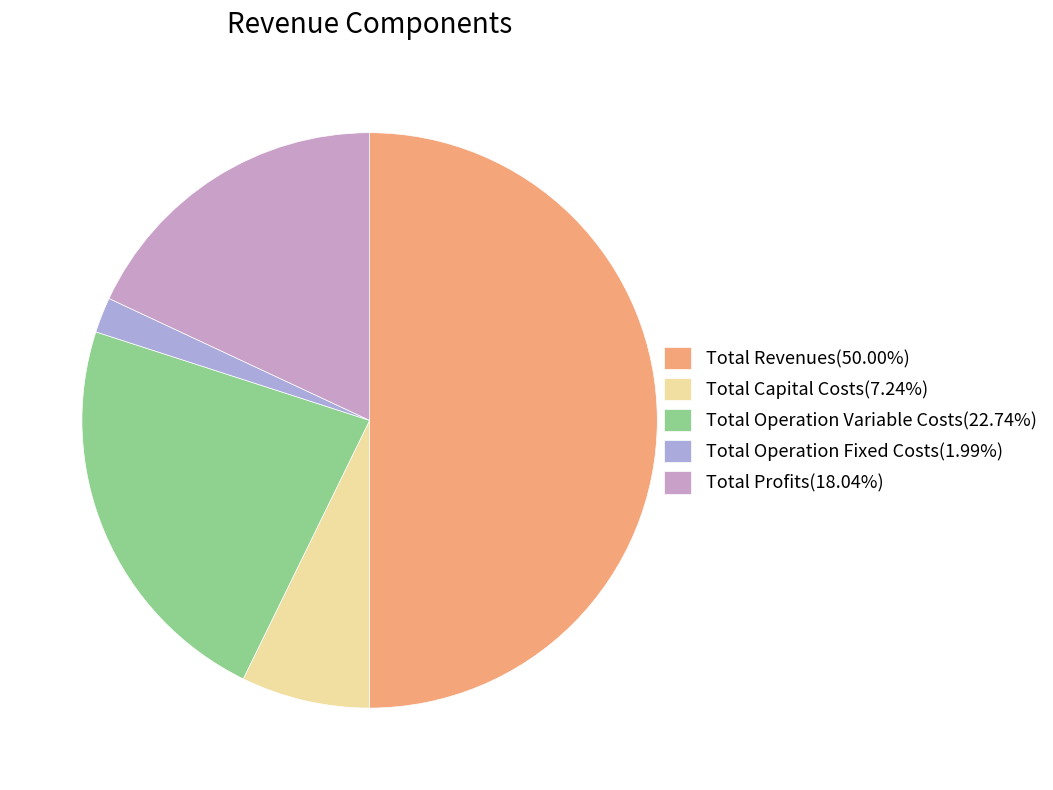

Which category has the smallest portion of the pie?

Total Operation Fixed Costs